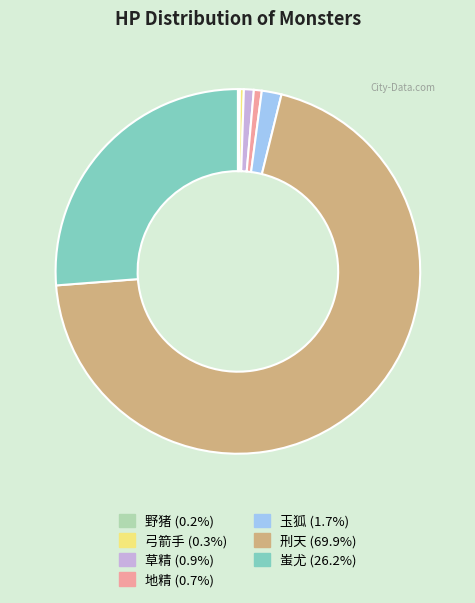

Is the sum of 地精 (0.7%) and 蚩尤 (26.2%) greater than half?

No